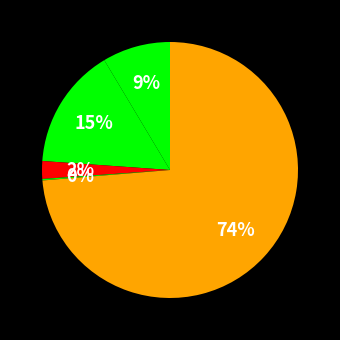

How many slices are in this pie chart?

5